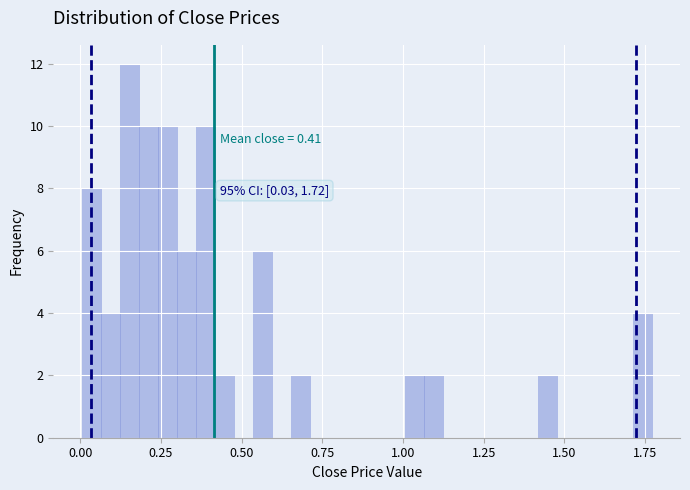

Read against the x-axis, roughly where is the centre of the tallest bar?

0.15